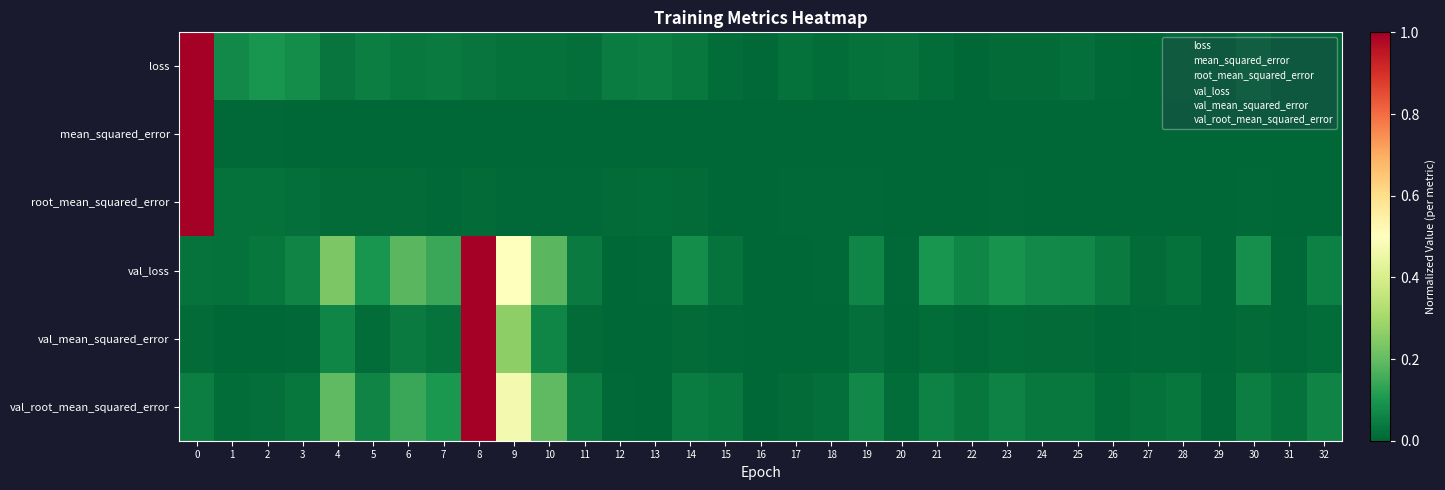

Reading left to right, list all the values displayed in this chart.

loss: 0=1.0	1=0.1	2=0.1	3=0.1	4=0.0	5=0.0	6=0.0	7=0.0	8=0.0	9=0.0	10=0.0	11=0.0	12=0.0	13=0.0	14=0.0	15=0.0	16=0.0	17=0.0	18=0.0	19=0.0	20=0.0	21=0.0	22=0.0	23=0.0	24=0.0	25=0.0	26=0.0	27=0.0	28=0.0	29=0.0	30=0.0	31=0.0	32=0.0
mean_squared_error: 0=1.0	1=0.0	2=0.0	3=0.0	4=0.0	5=0.0	6=0.0	7=0.0	8=0.0	9=0.0	10=0.0	11=0.0	12=0.0	13=0.0	14=0.0	15=0.0	16=0.0	17=0.0	18=0.0	19=0.0	20=0.0	21=0.0	22=0.0	23=0.0	24=0.0	25=0.0	26=0.0	27=0.0	28=0.0	29=0.0	30=0.0	31=0.0	32=0.0
root_mean_squared_error: 0=1.0	1=0.0	2=0.0	3=0.0	4=0.0	5=0.0	6=0.0	7=0.0	8=0.0	9=0.0	10=0.0	11=0.0	12=0.0	13=0.0	14=0.0	15=0.0	16=0.0	17=0.0	18=0.0	19=0.0	20=0.0	21=0.0	22=0.0	23=0.0	24=0.0	25=0.0	26=0.0	27=0.0	28=0.0	29=0.0	30=0.0	31=0.0	32=0.0
val_loss: 0=0.0	1=0.0	2=0.0	3=0.1	4=0.2	5=0.1	6=0.2	7=0.1	8=1.0	9=0.5	10=0.2	11=0.0	12=0.0	13=0.0	14=0.1	15=0.0	16=0.0	17=0.0	18=0.0	19=0.1	20=0.0	21=0.1	22=0.1	23=0.1	24=0.1	25=0.1	26=0.0	27=0.0	28=0.0	29=0.0	30=0.1	31=0.0	32=0.1
val_mean_squared_error: 0=0.0	1=0.0	2=0.0	3=0.0	4=0.1	5=0.0	6=0.0	7=0.0	8=1.0	9=0.3	10=0.1	11=0.0	12=0.0	13=0.0	14=0.0	15=0.0	16=0.0	17=0.0	18=0.0	19=0.0	20=0.0	21=0.0	22=0.0	23=0.0	24=0.0	25=0.0	26=0.0	27=0.0	28=0.0	29=0.0	30=0.0	31=0.0	32=0.0
val_root_mean_squared_error: 0=0.0	1=0.0	2=0.0	3=0.0	4=0.2	5=0.1	6=0.1	7=0.1	8=1.0	9=0.5	10=0.2	11=0.0	12=0.0	13=0.0	14=0.0	15=0.0	16=0.0	17=0.0	18=0.0	19=0.1	20=0.0	21=0.1	22=0.0	23=0.1	24=0.0	25=0.0	26=0.0	27=0.0	28=0.0	29=0.0	30=0.0	31=0.0	32=0.1